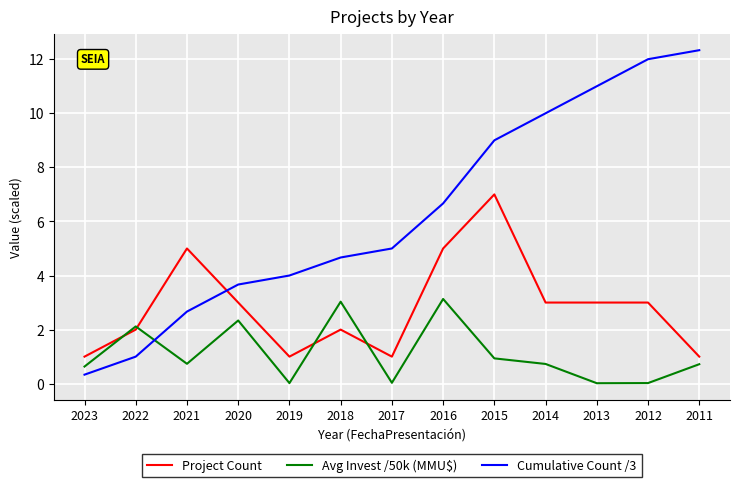

List the series in order of their peak value, highest first.

Cumulative Count /3, Project Count, Avg Invest /50k (MMU$)